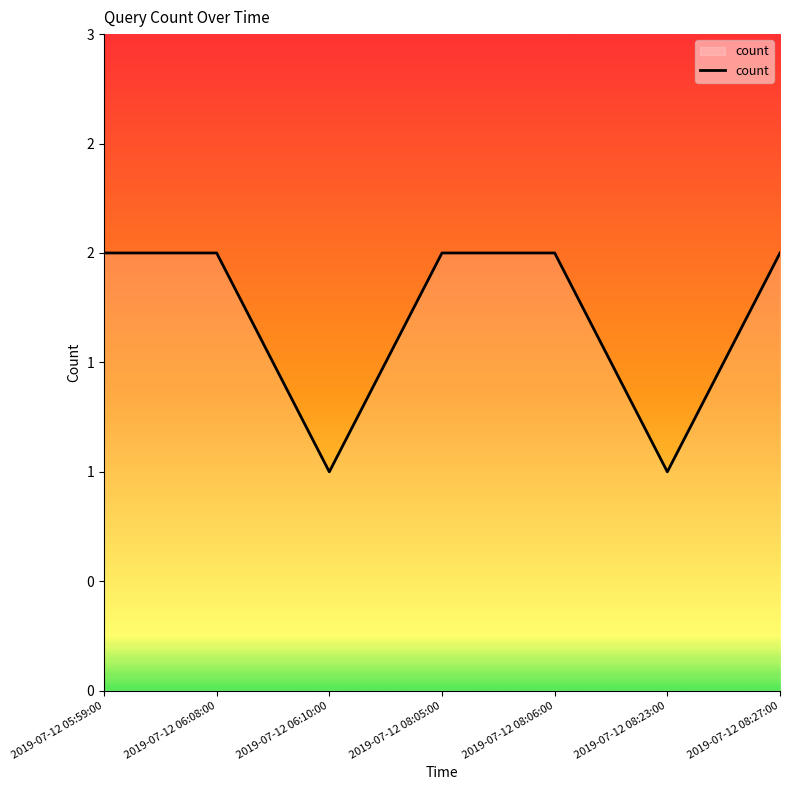

Does the chart have visible grid lines?

No